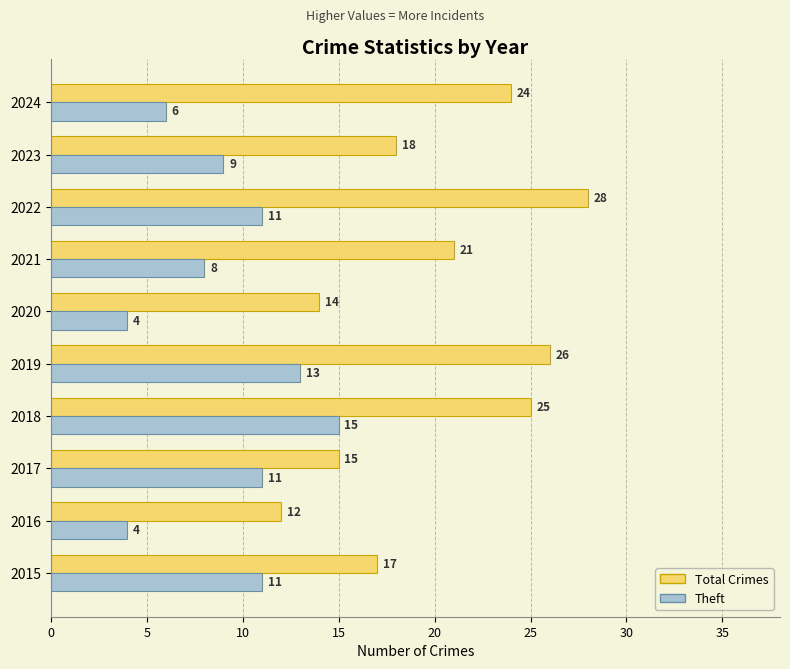

At which category is the sum across all series the highest?

2018